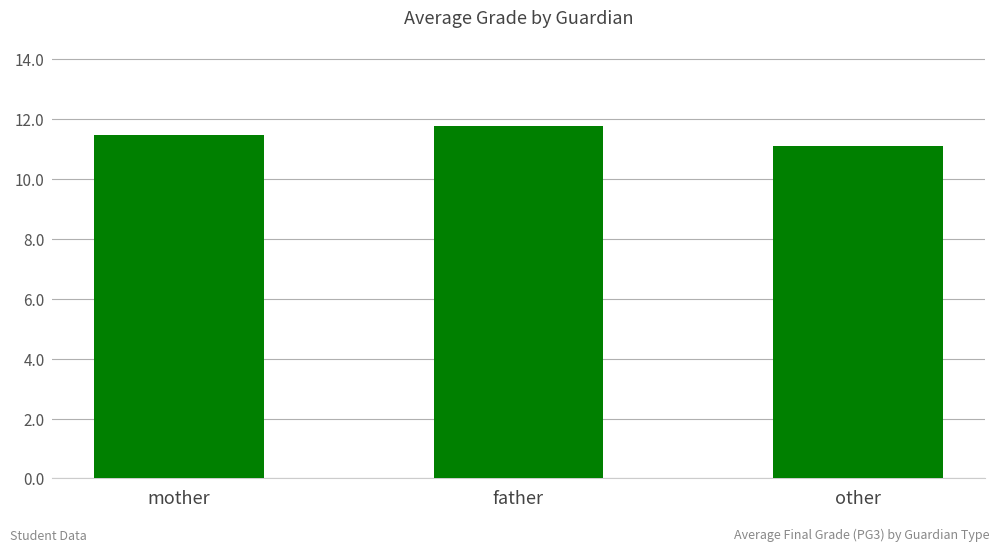

How many categories are shown in the chart?

3